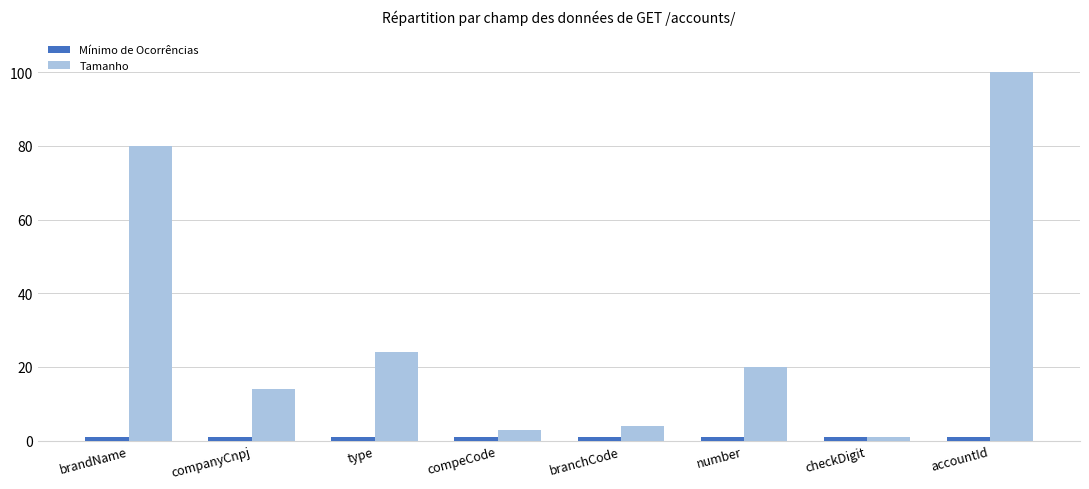

Which category has the highest value in the Tamanho series?

accountId